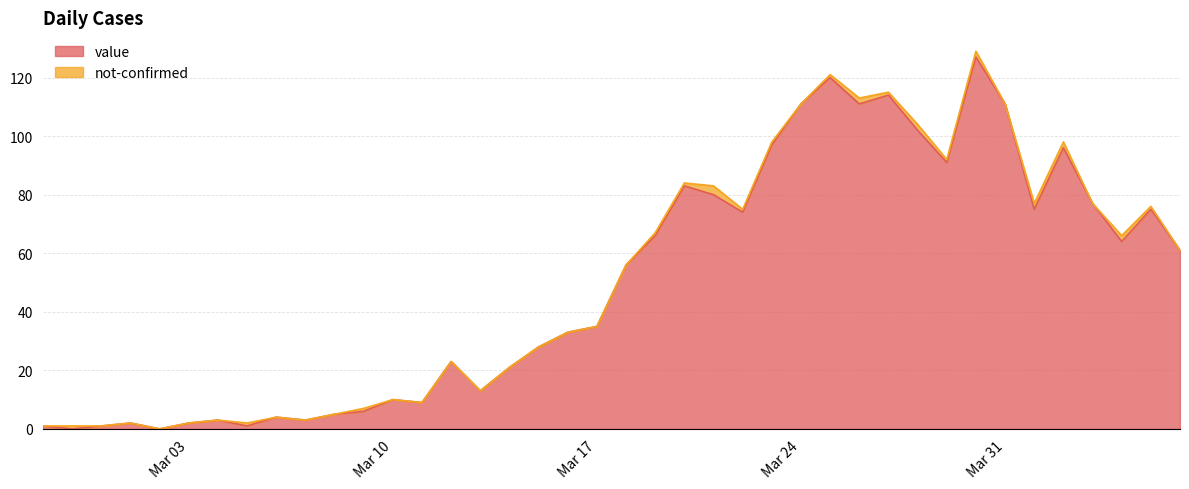

How many interior local peaks (higher than both neighbors) does the data have?

11